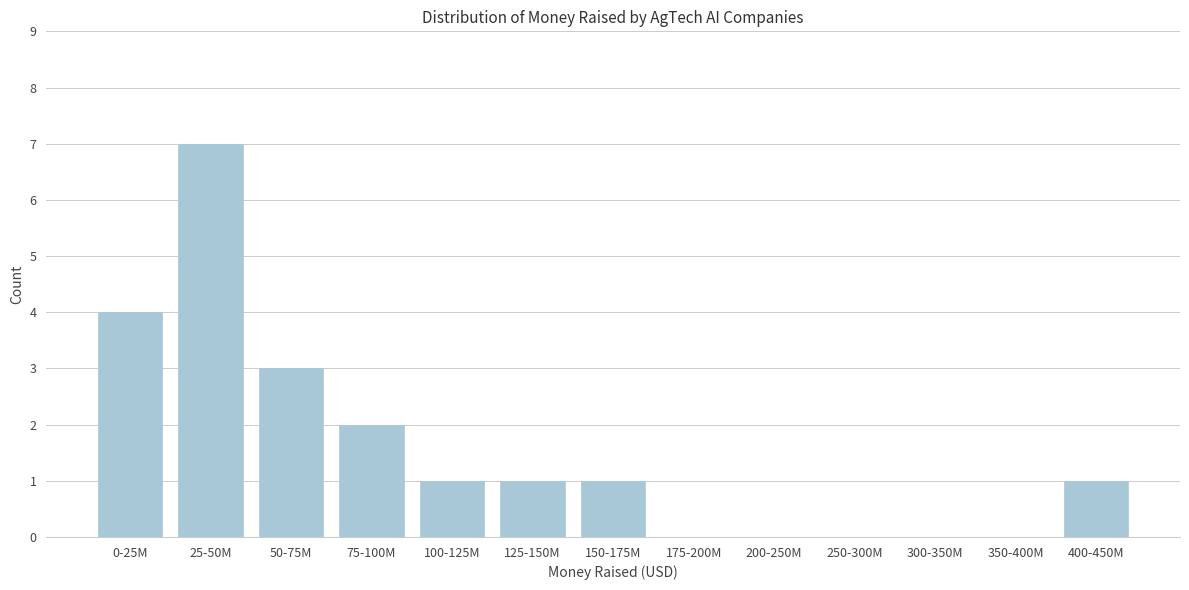

Reading left to right, transcribe all the data shown in this chart.

0-25M=4	25-50M=7	50-75M=3	75-100M=2	100-125M=1	125-150M=1	150-175M=1	175-200M=0	200-250M=0	250-300M=0	300-350M=0	350-400M=0	400-450M=1